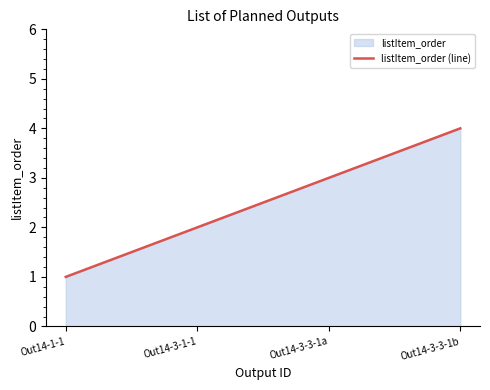

What is the value of the 2nd point from the left?

2